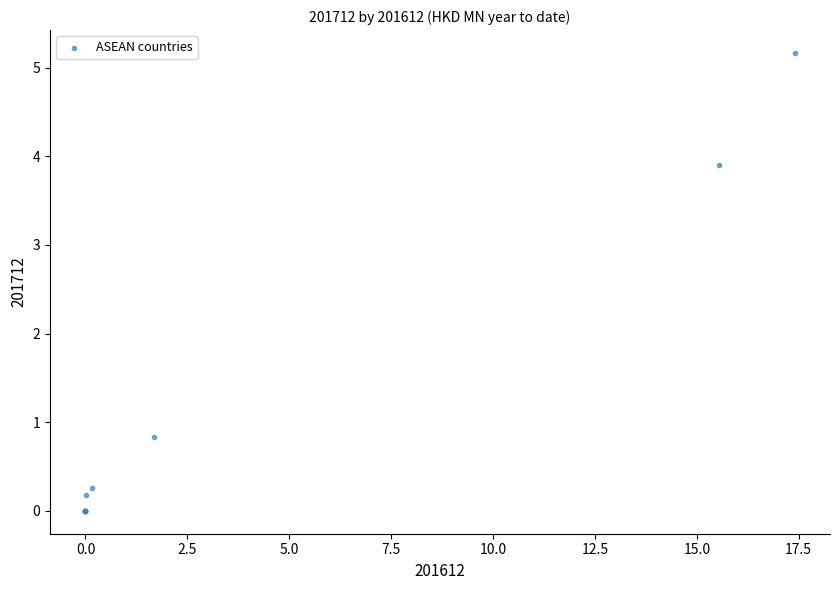

What Y value in the scatter plot is closest to 2?

0.8